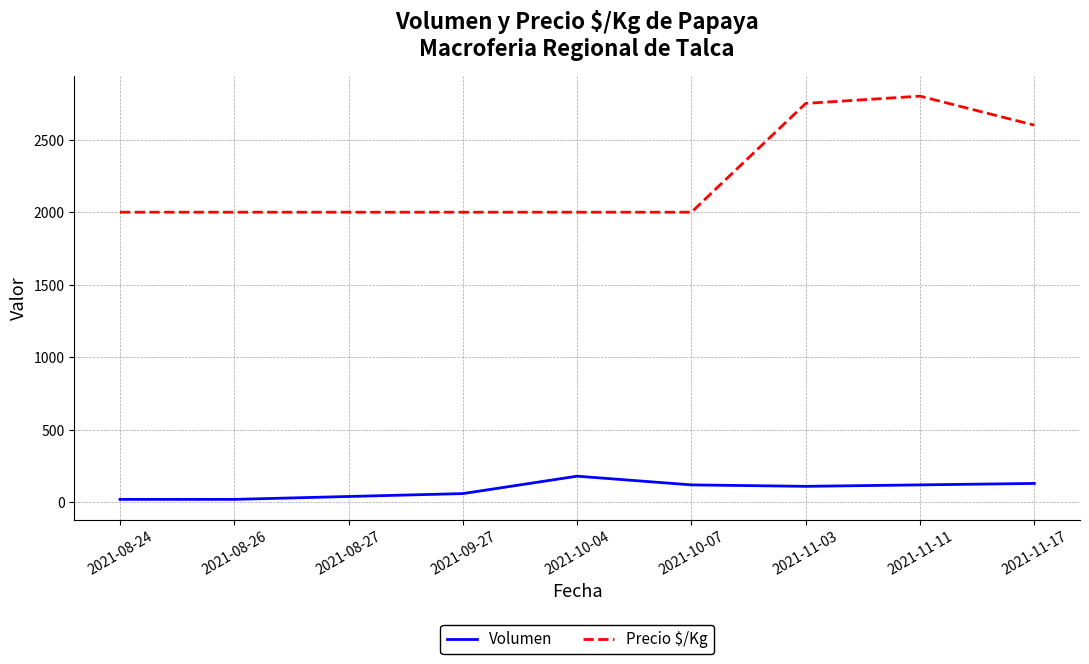

What is the approximate value of Volumen at 2021-11-17?

130